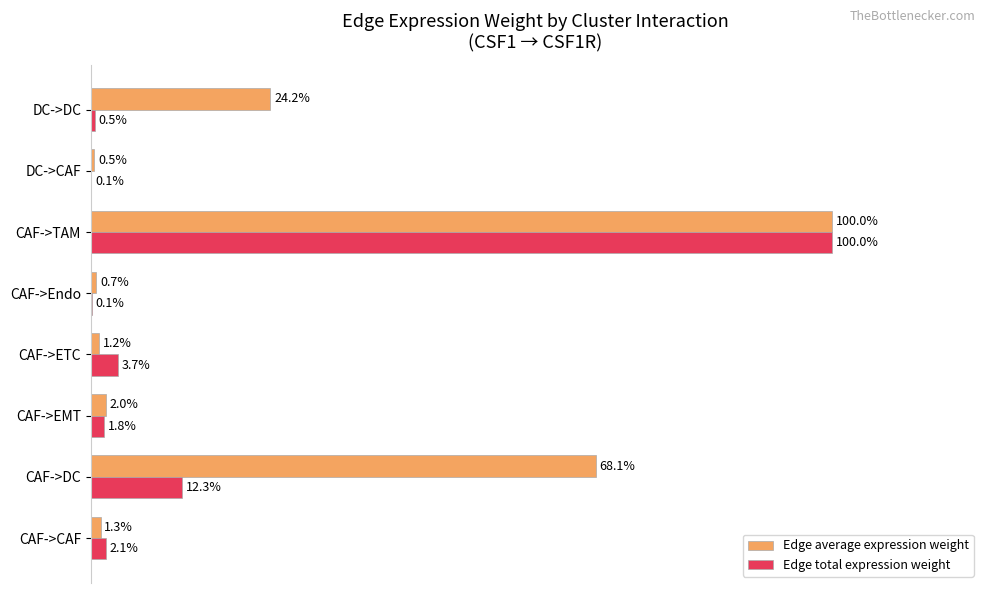

Which series has the largest total across all categories?

Edge average expression weight